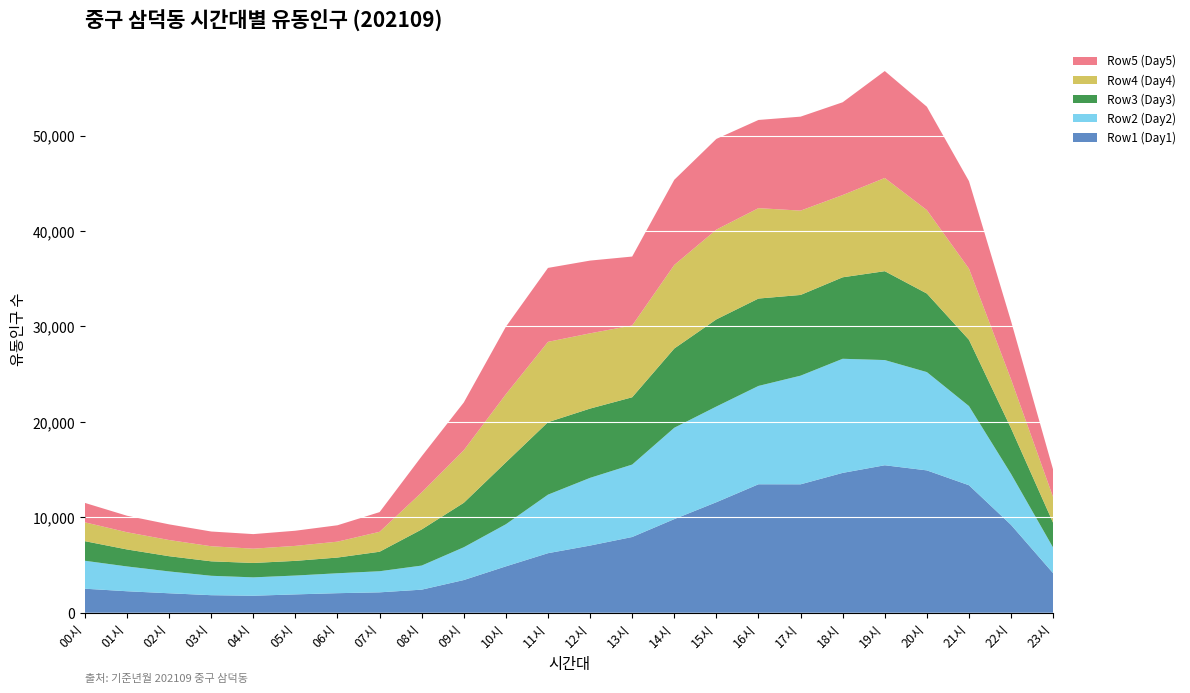

Reading left to right, extract all data points from this chart.

Row1 (Day1): 00시=2519	01시=2252	02시=2040	03시=1839	04시=1782	05시=1923	06시=2050	07시=2138	08시=2419	09시=3426	10시=4860	11시=6240	12시=7039	13시=7936	14시=9811	15시=11581	16시=13461	17시=13456	18시=14654	19시=15453	20시=14916	21시=13359	22시=9203	23시=4139
Row2 (Day2): 00시=2928	01시=2599	02시=2289	03시=2034	04시=1926	05시=1975	06시=2087	07시=2211	08시=2524	09시=3435	10시=4413	11시=6134	12시=7095	13시=7590	14시=9572	15시=10028	16시=10305	17시=11385	18시=11957	19시=11023	20시=10298	21시=8295	22시=5339	23시=2680
Row3 (Day3): 00시=2052	01시=1781	02시=1595	03시=1515	04시=1508	05시=1538	06시=1646	07시=2043	08시=3784	09시=4658	10시=6483	11시=7593	12시=7258	13시=7052	14시=8304	15시=9131	16시=9155	17시=8457	18시=8537	19시=9312	20시=8231	21시=6945	22시=4780	23시=2595
Row4 (Day4): 00시=1975	01시=1803	02시=1696	03시=1580	04시=1498	05시=1570	06시=1666	07시=2089	08시=3884	09시=5510	10시=7143	11시=8417	12시=7885	13시=7518	14시=8754	15시=9406	16시=9473	17시=8836	18시=8618	19시=9768	20시=8746	21시=7453	22시=5126	23시=2684
Row5 (Day5): 00시=2034	01시=1729	02시=1641	03시=1544	04시=1525	05시=1588	06시=1717	07시=2063	08시=3784	09시=5003	10시=7070	11시=7747	12시=7621	13시=7226	14시=8924	15시=9502	16시=9239	17시=9846	18시=9721	19시=11203	20시=10828	21시=9172	22시=6089	23시=2875